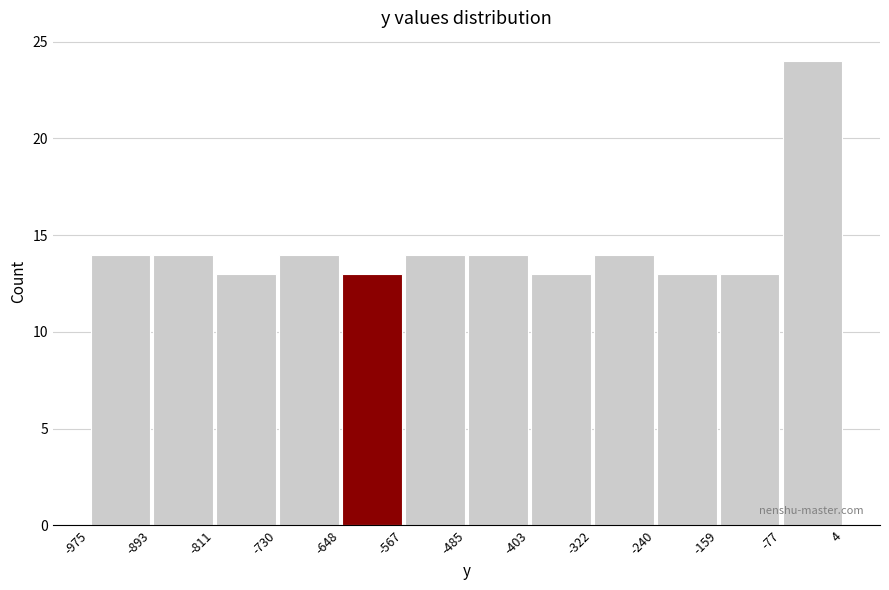

Reading left to right, list every bar in this chart as the range it spans on the x-axis followed by its height. The values are not printed on the chart, so give them approximately, as read against the axis.

-975 to -893: 14
-893 to -811: 14
-811 to -730: 13
-730 to -648: 14
-648 to -567: 13
-567 to -485: 14
-485 to -403: 14
-403 to -322: 13
-322 to -240: 14
-240 to -159: 13
-159 to -77: 13
-77 to 4: 24